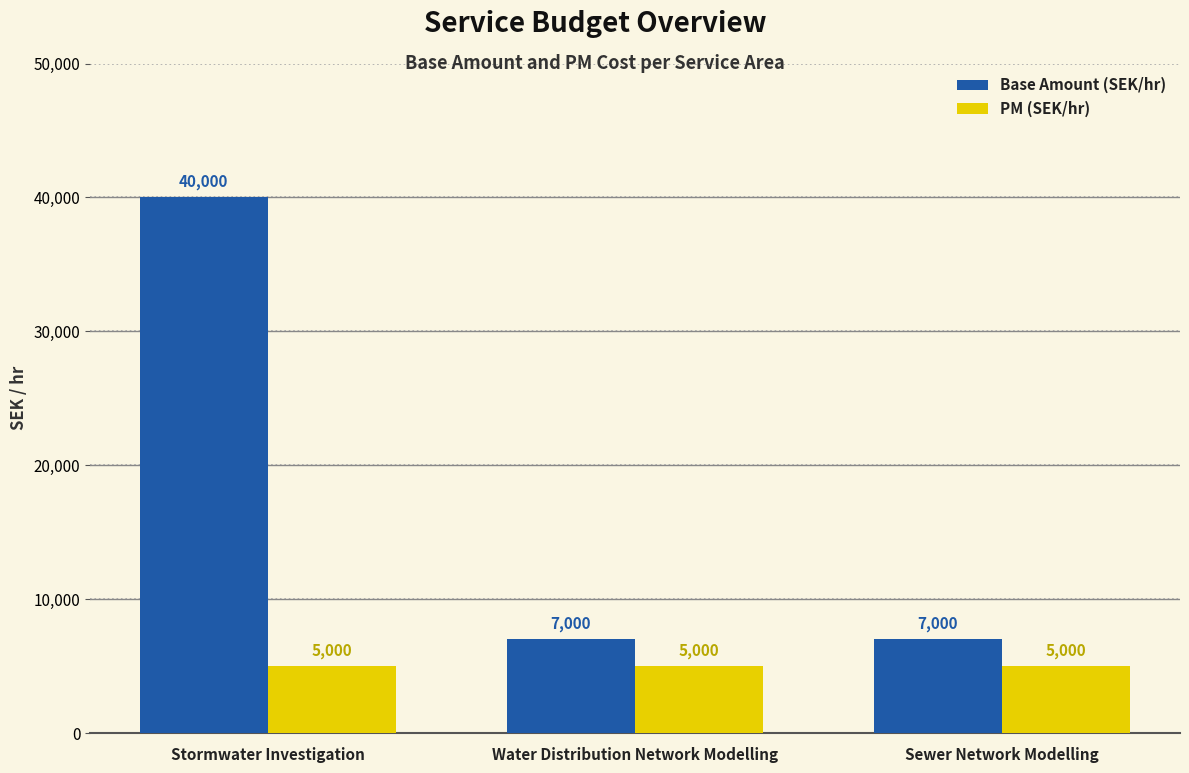

What is the spread (max minus min) of values at Water Distribution Network Modelling?

2000